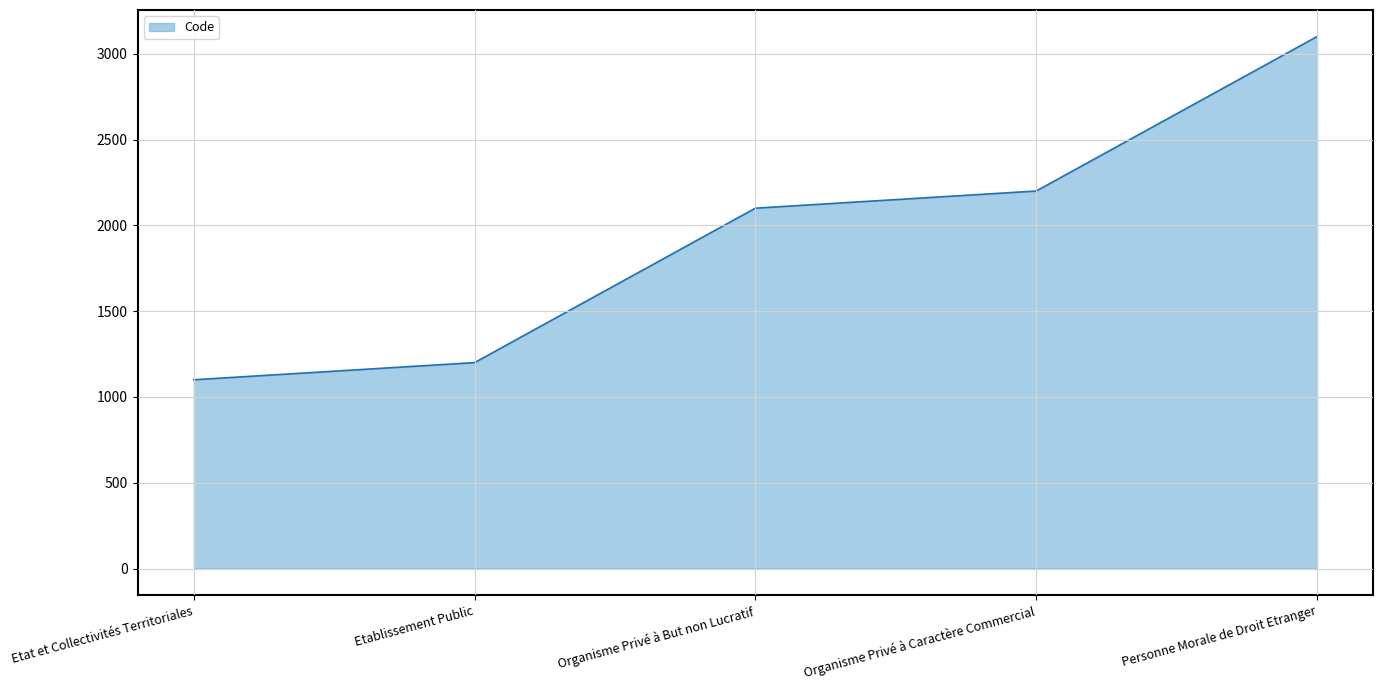

Approximately how many times larger is the value at Personne Morale de Droit Etranger compared to Organisme Privé à Caractère Commercial?

1.4